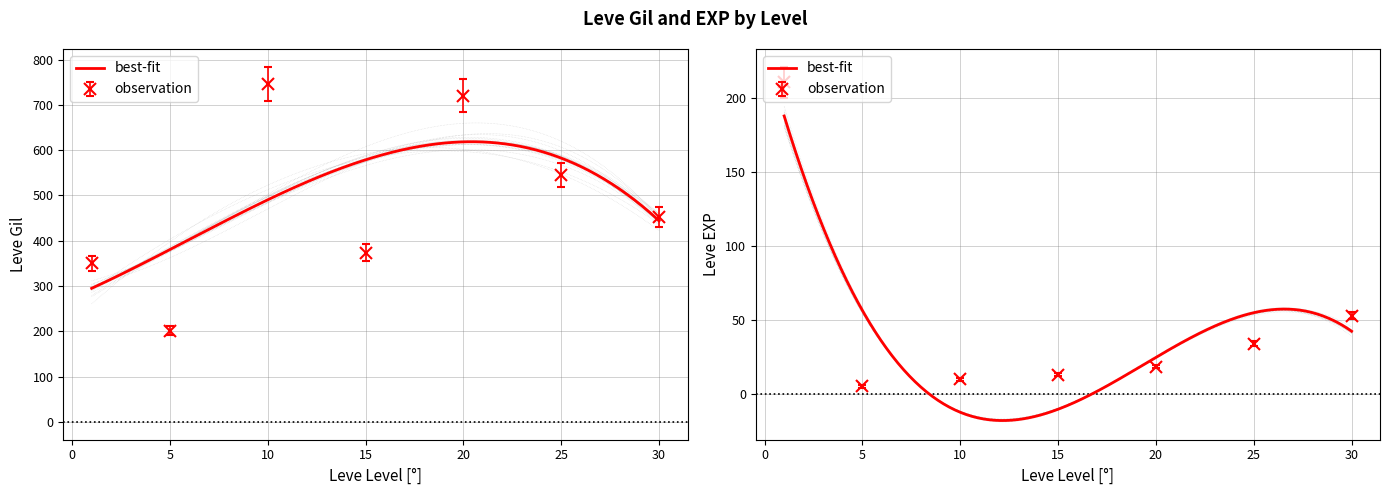

Which series has the widest spread of values?

Leve Gil